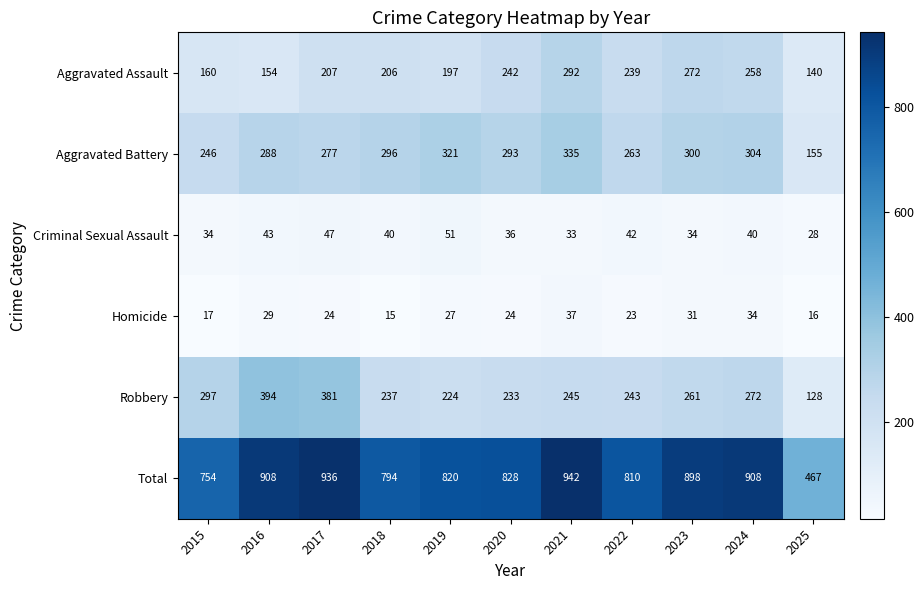

Rank the series at 2021 from lowest to highest value.

Criminal Sexual Assault, Homicide, Robbery, Aggravated Assault, Aggravated Battery, Total